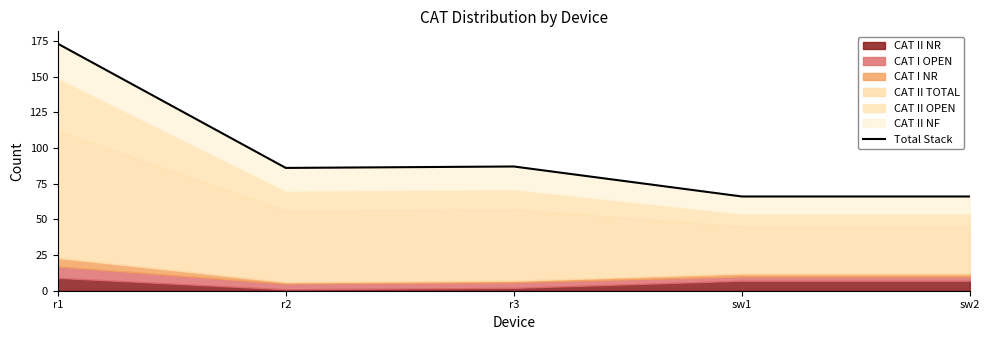

Reading left to right, list all the values displayed in this chart.

r1=173	r2=86	r3=87	sw1=66	sw2=66